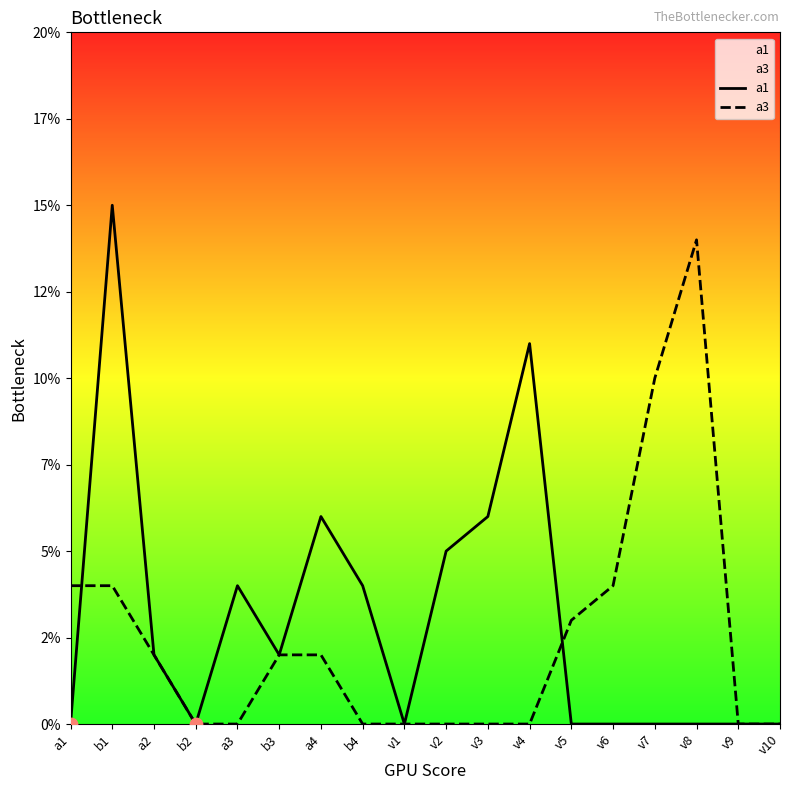

What are all the series names shown in the legend?

a1, a3